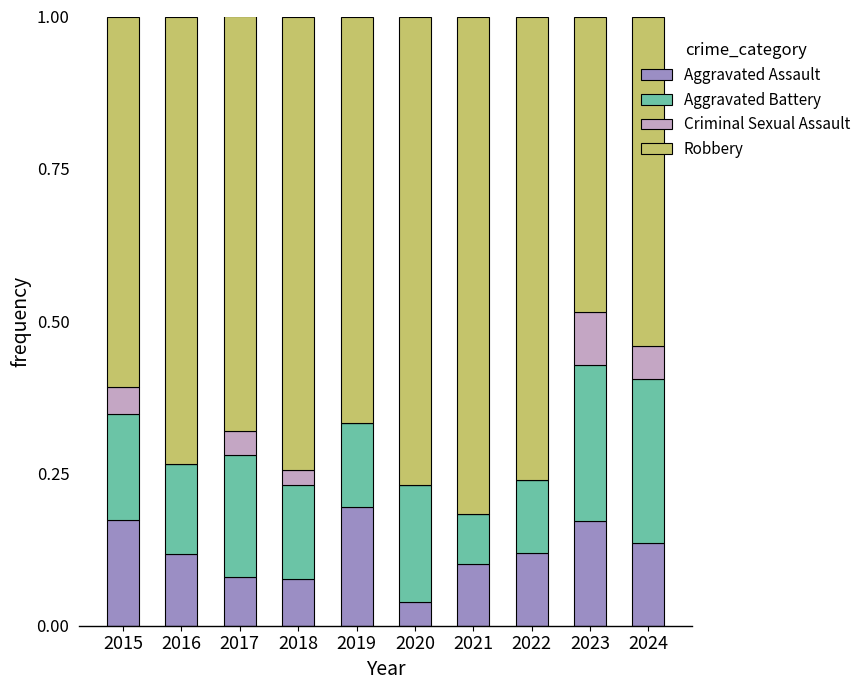

What is the sum of all Aggravated Assault values?

1.2